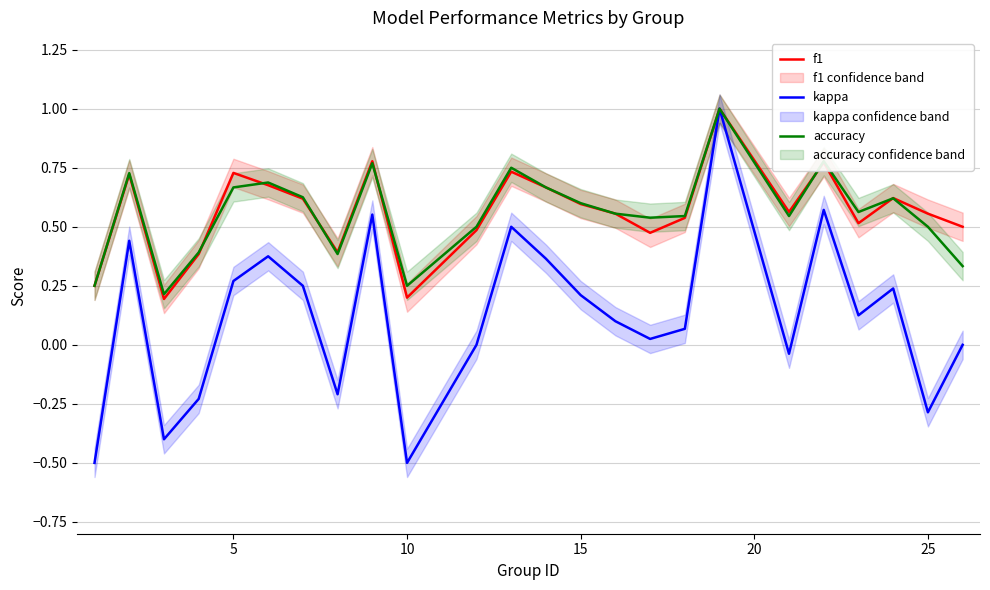

The value of f1 at 15 is 0.6. True or false?

True